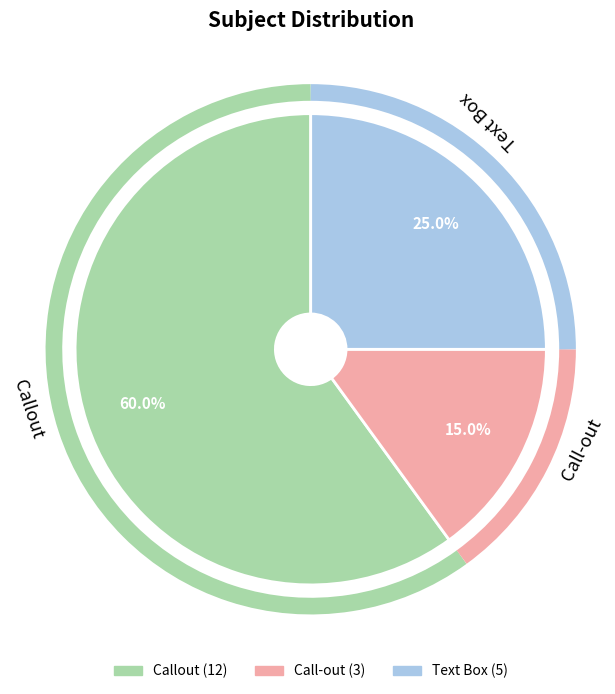

To the nearest percent, what portion does Call-out represent?

15%